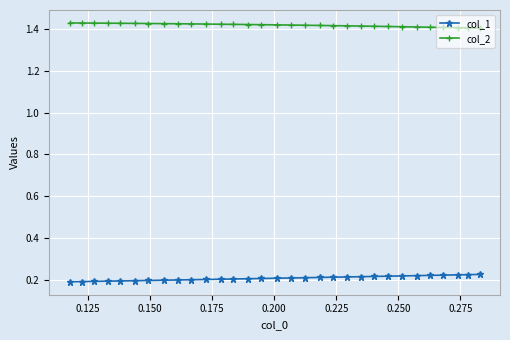

At how many categories does at least one series exceed 1?

31